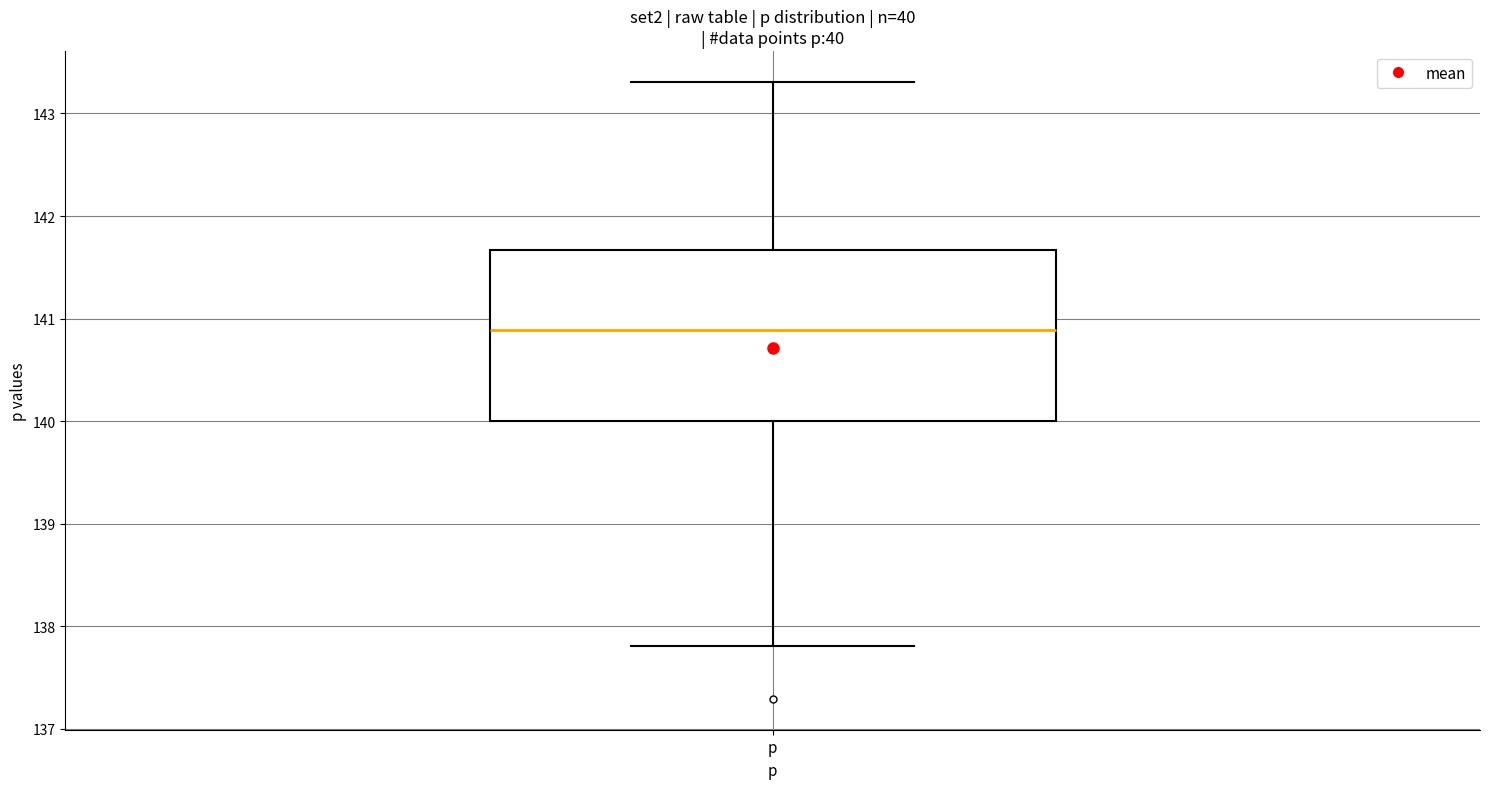

Where is the lower edge of the box for p on the y-axis? The values are not printed on the chart, so give them approximately, as read against the axis.

140.0